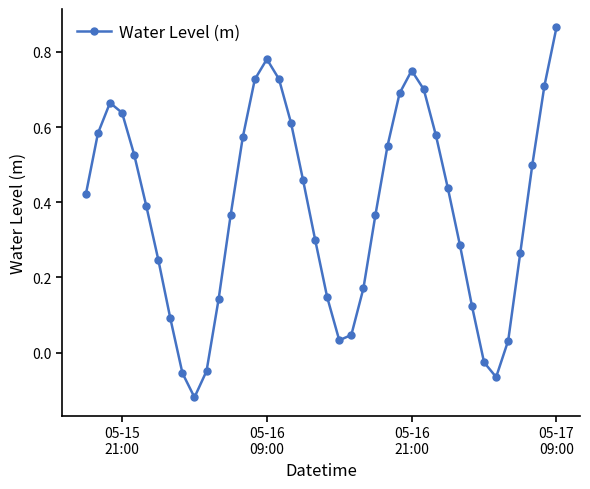

How many series are shown in this chart?

1